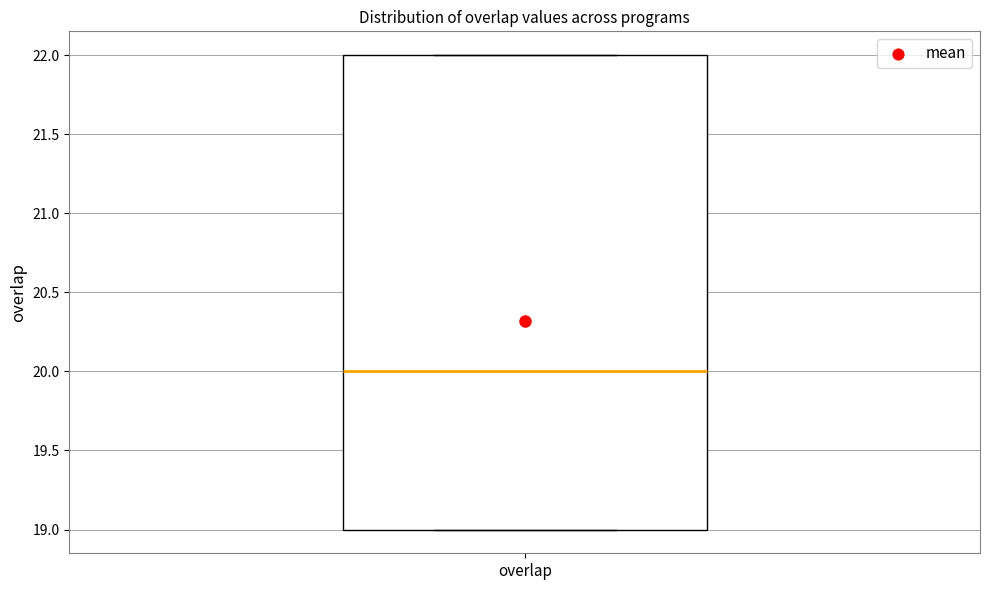

Read this box plot against the y-axis: the position of the median line, the range covered by the box, and the ends of both whiskers. The values are not printed on the chart, so give them approximately, as read against the axis.

median 20, box 19 to 22, whiskers 19 to 22